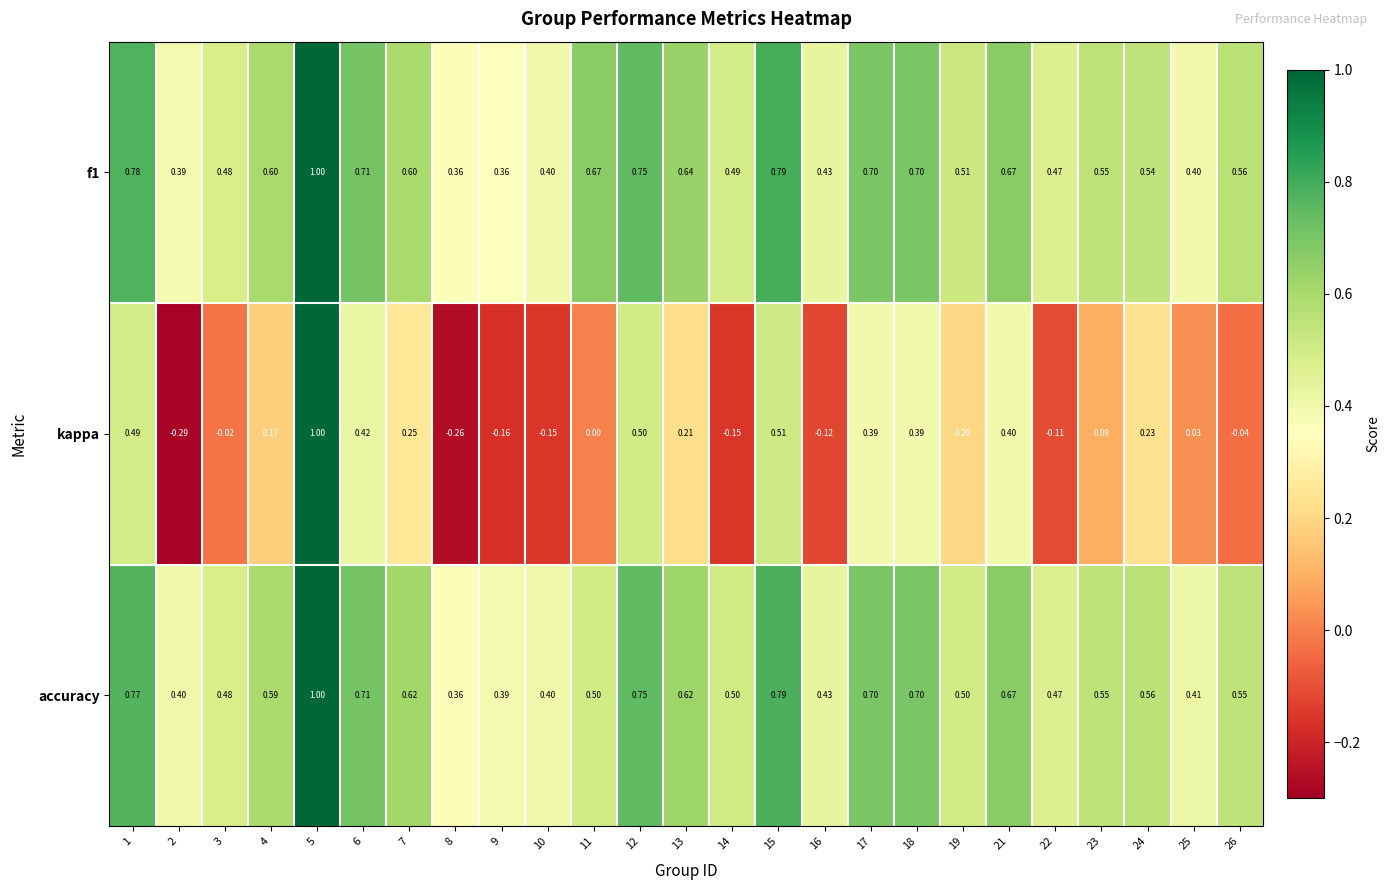

Is the value of f1 at 6 greater than the value of kappa at 11?

Yes